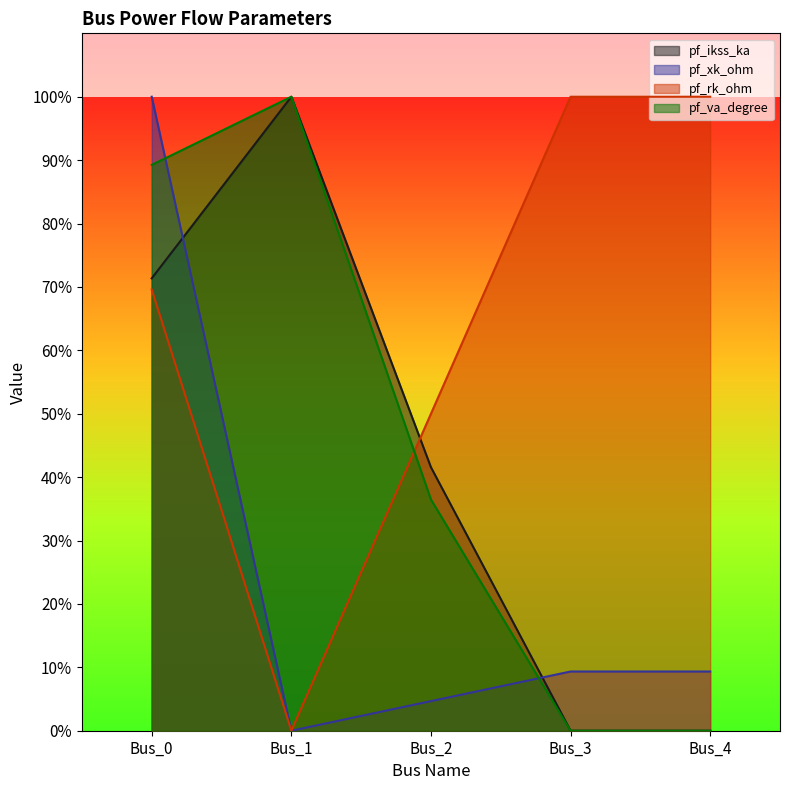

Count the number of data series in this chart.

4